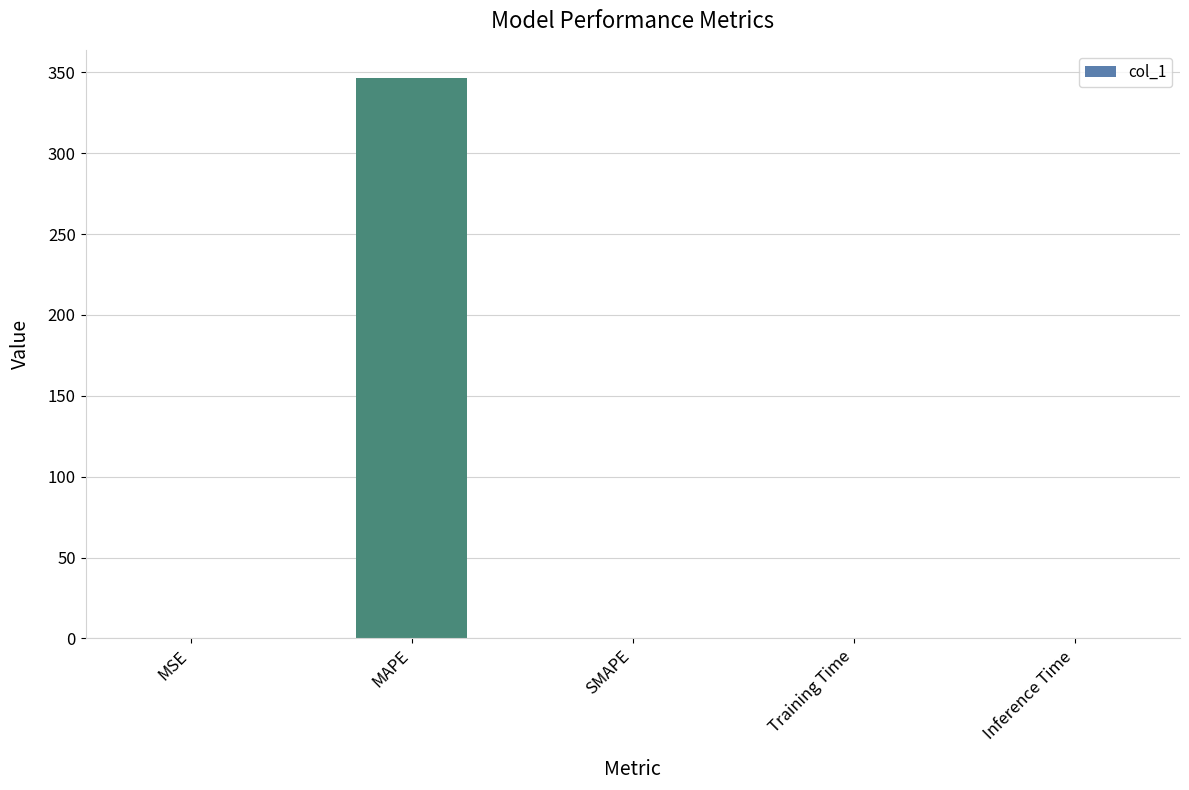

What is the greatest value displayed?

346.3